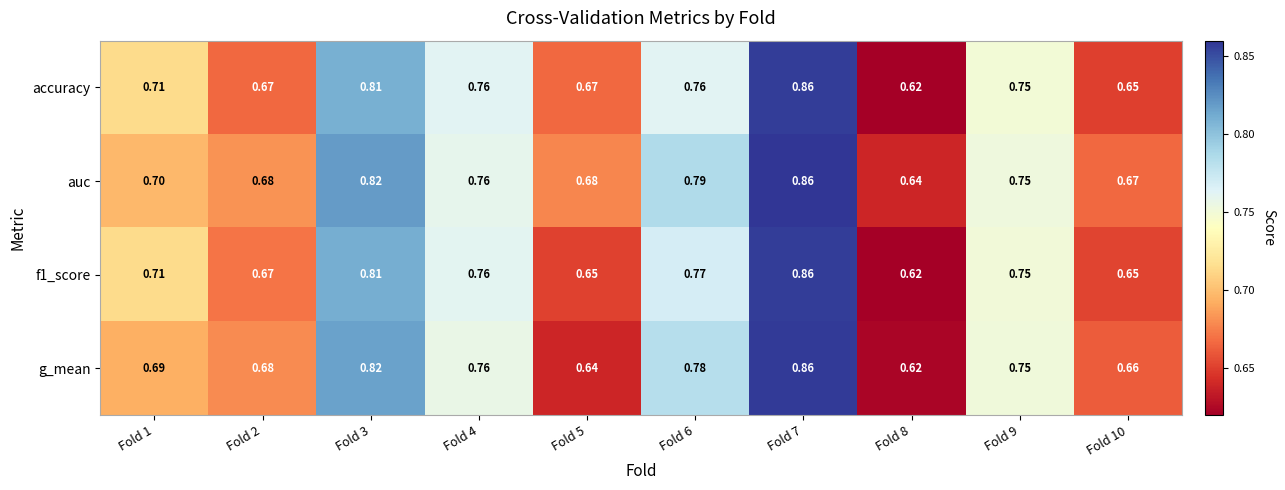

Is the value of auc at Fold 1 greater than the value of g_mean at Fold 5?

Yes